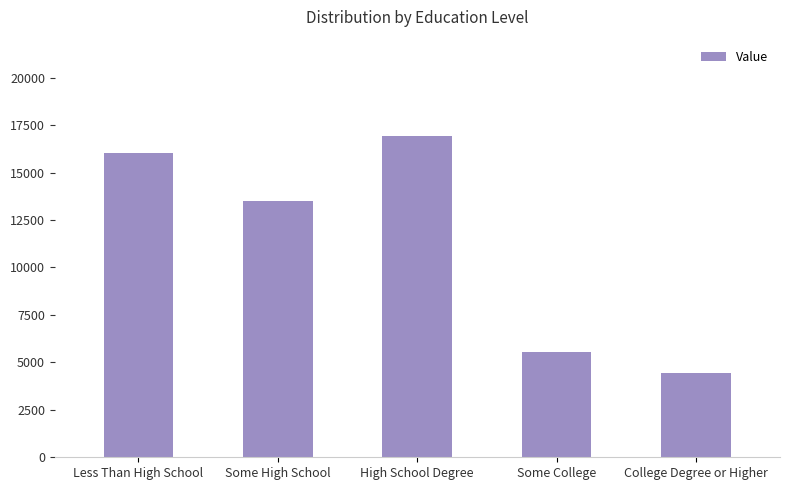

Reading right to left, extract all data points from this chart.

4424	5533	16926	13487	16004